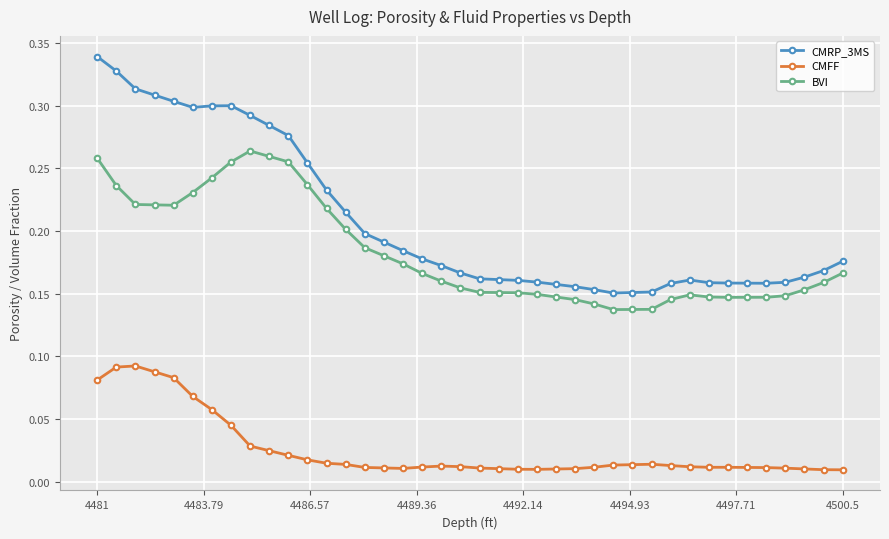

How many data points does each series have?

40